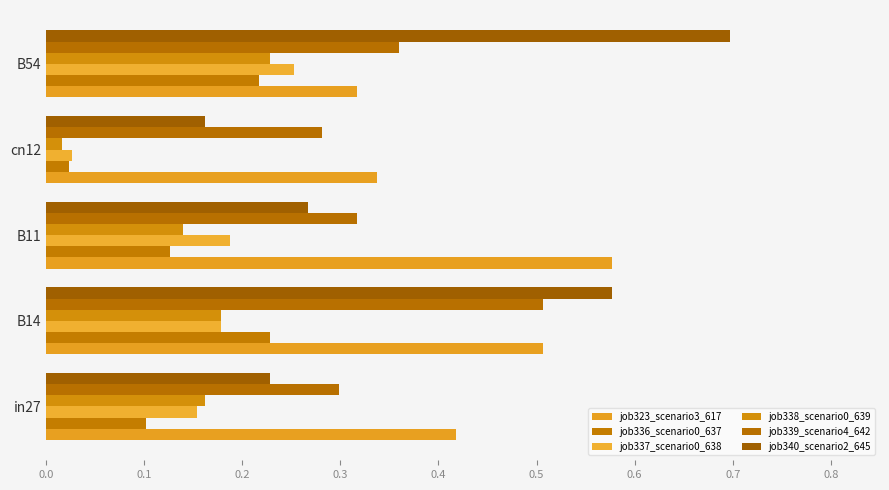

Which series has the largest total across all categories?

job323_scenario3_617